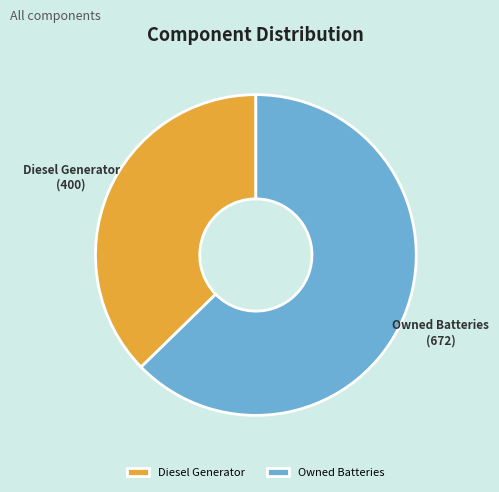

Is the sum of Owned Batteries and Diesel Generator greater than half?

Yes